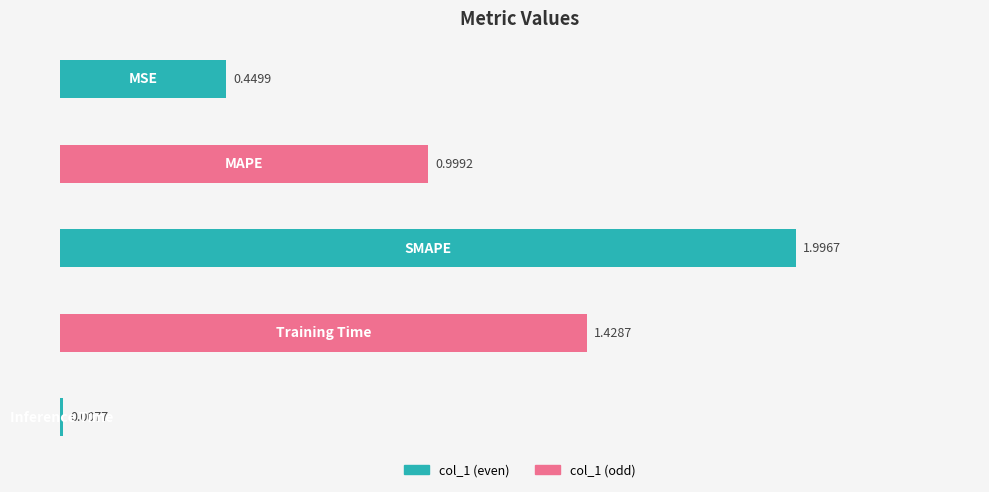

What is the sum of all values?

4.9